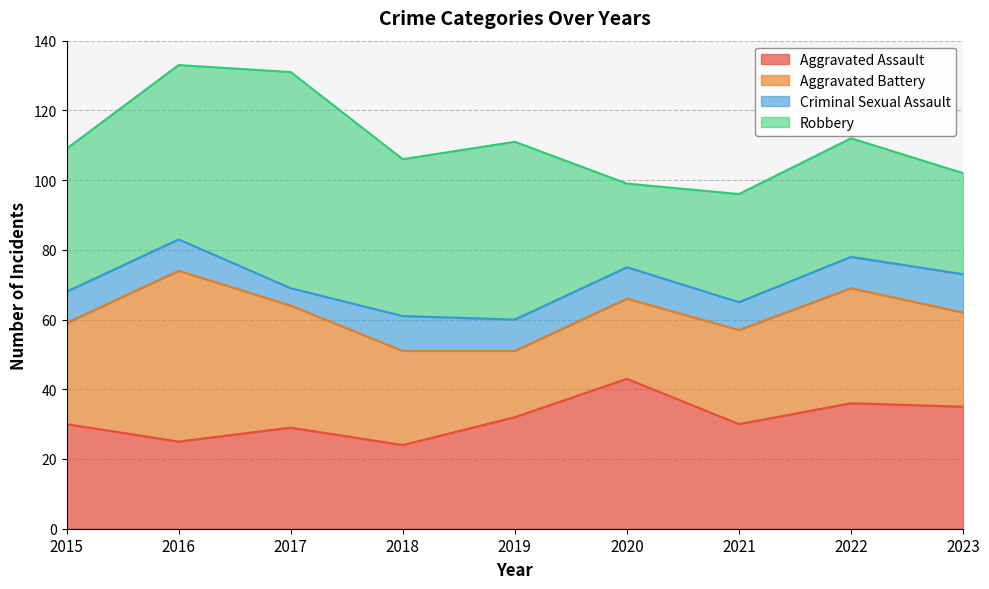

What is the difference between the second highest and second lowest values in the Criminal Sexual Assault series?

2